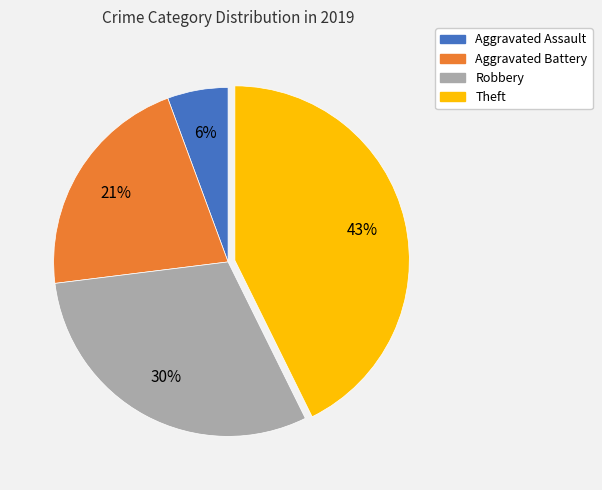

Is it true that Robbery is 30% of the pie?

True